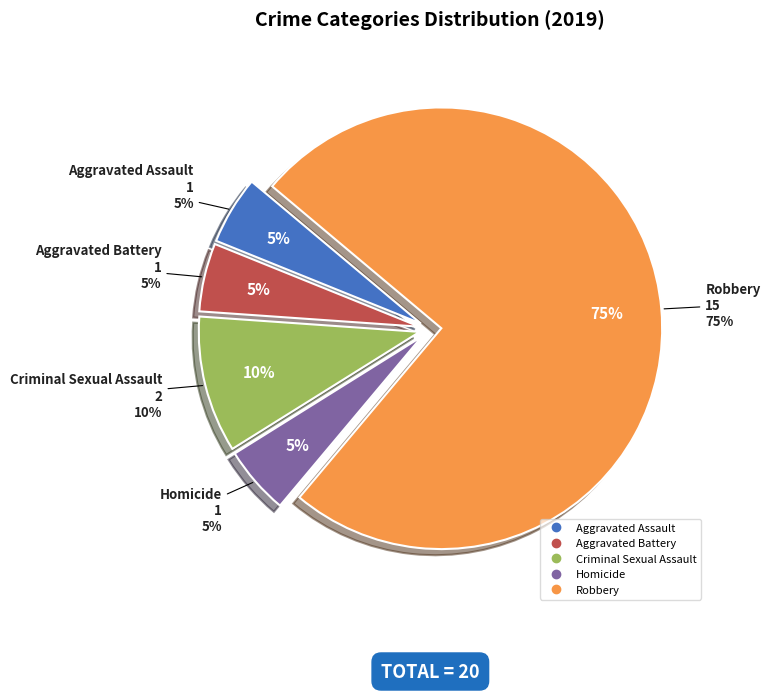

Rank the categories by value from highest to lowest.

Robbery, Criminal Sexual Assault, Aggravated Assault, Aggravated Battery, Homicide